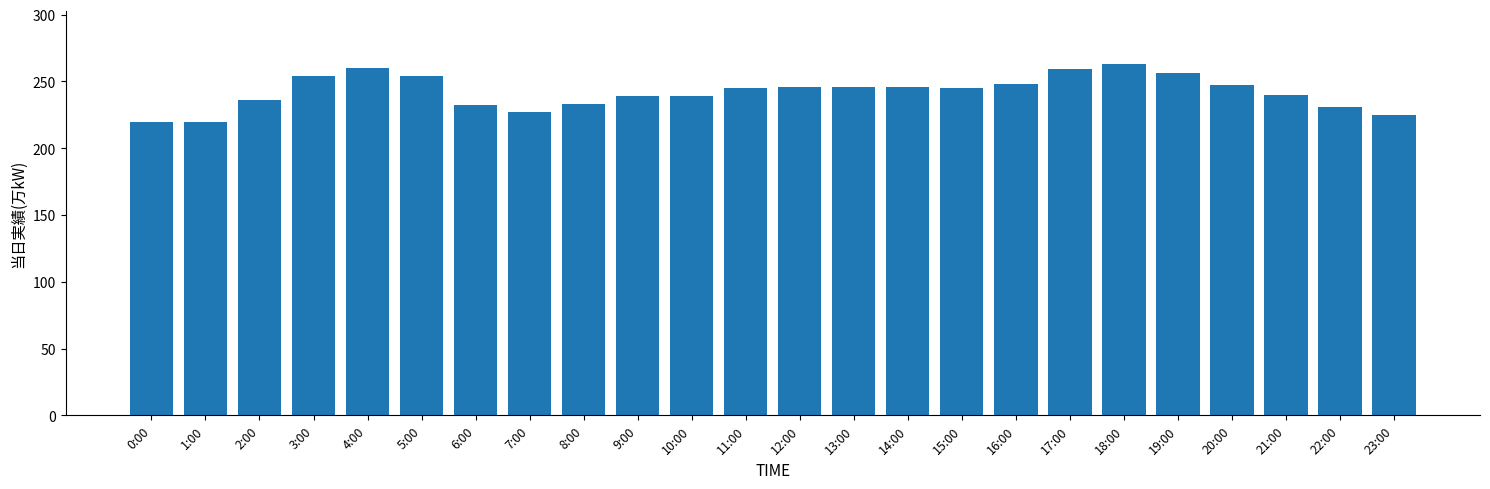

How many bars are there in total?

24